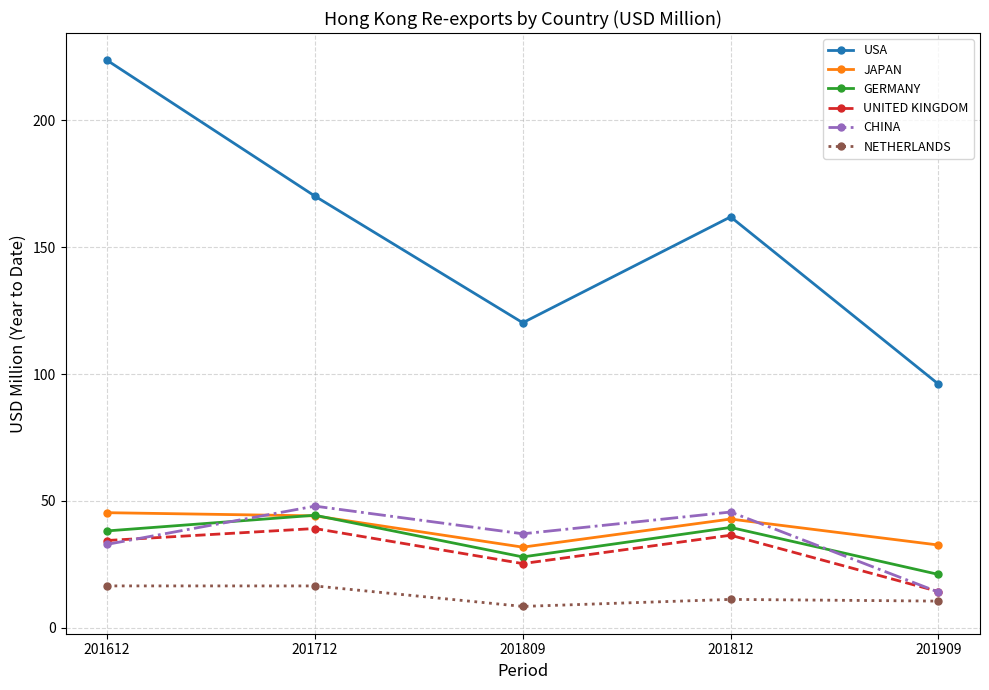

List the labels in order of UNITED KINGDOM value, smallest first.

201909, 201809, 201612, 201812, 201712